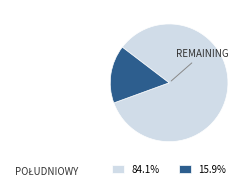

How many segments does this pie chart have?

2